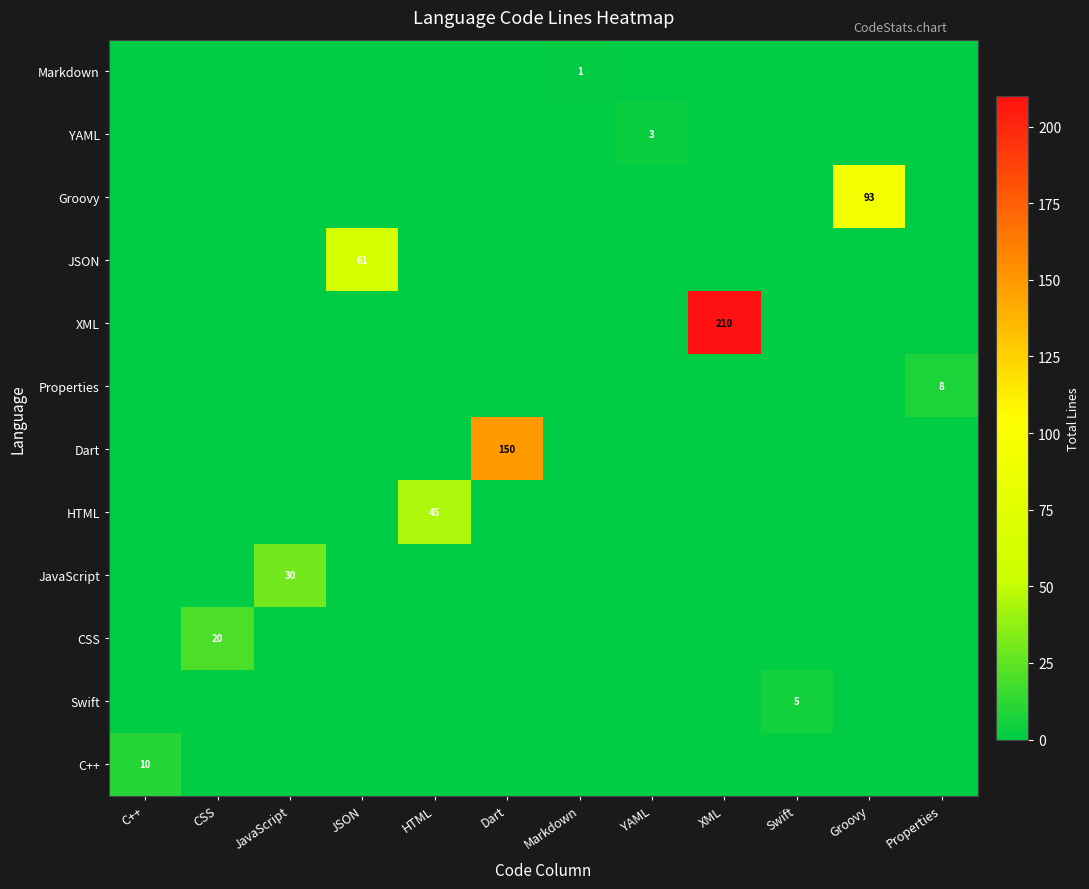

At which category is the sum across all series the highest?

XML